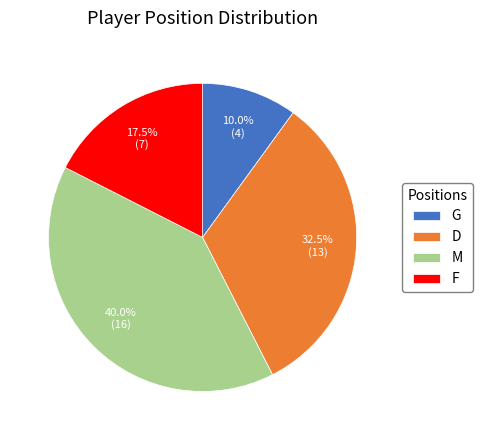

Approximately how many times larger is the value at M compared to G?

4.0